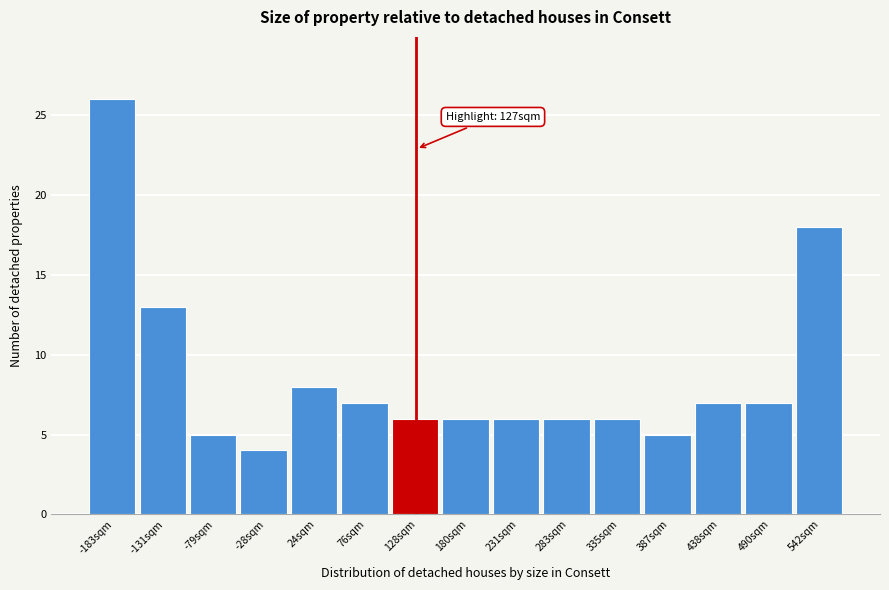

Which range on the x-axis has the tallest bar?

-210 to -160